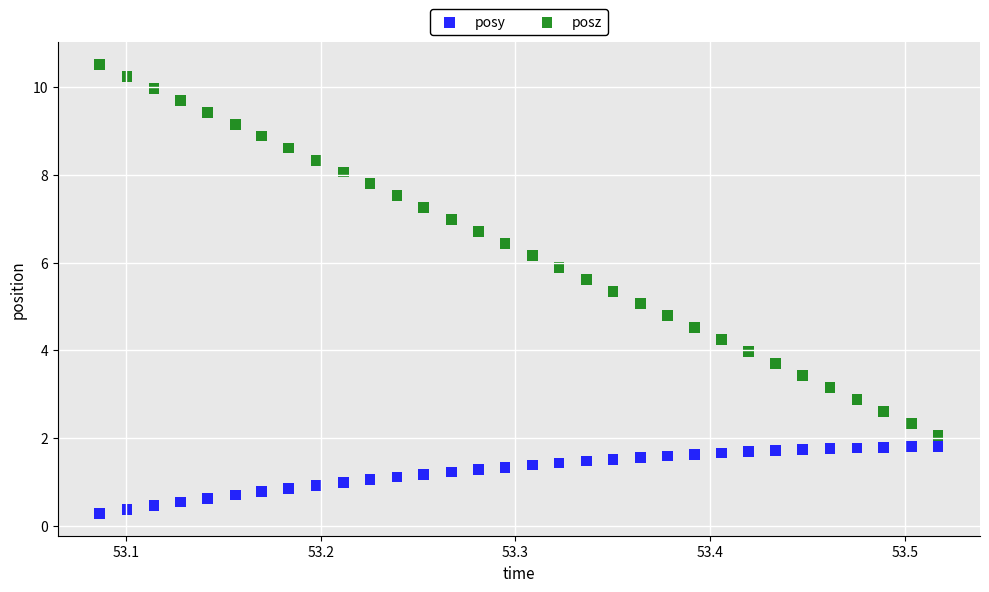

Across all data points, what is the range of X values (max minus min)?

0.4